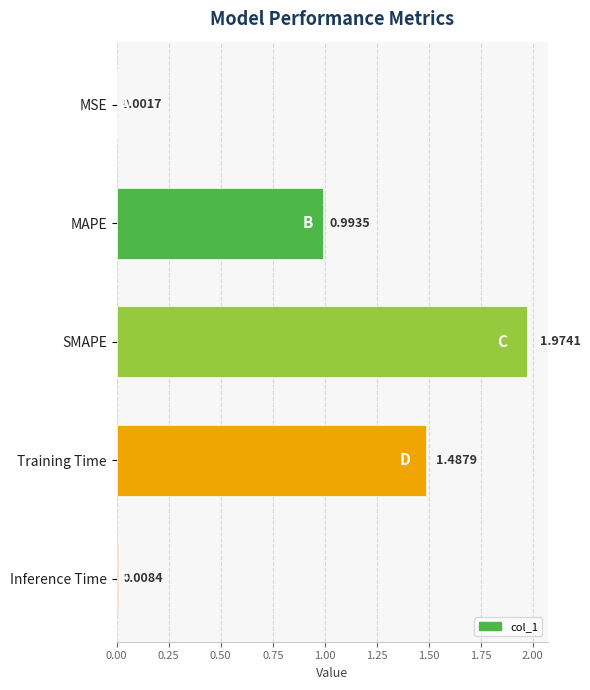

At which category does the chart reach its peak across all series?

SMAPE